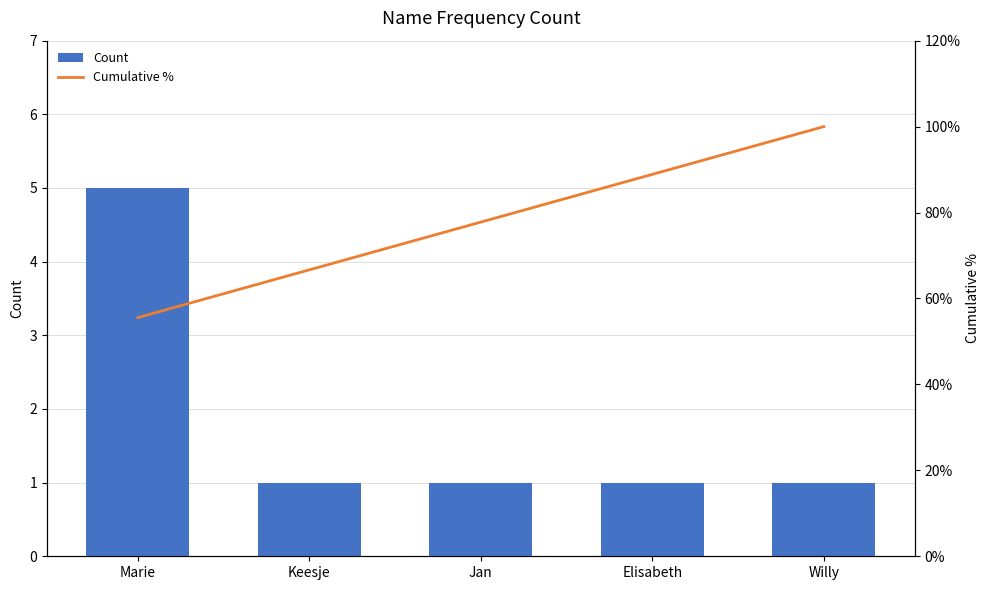

Reading right to left, extract all data points from this chart.

Count: 1.0	1.0	1.0	1.0	5.0
Cumulative %: 1.0	0.9	0.8	0.7	0.6